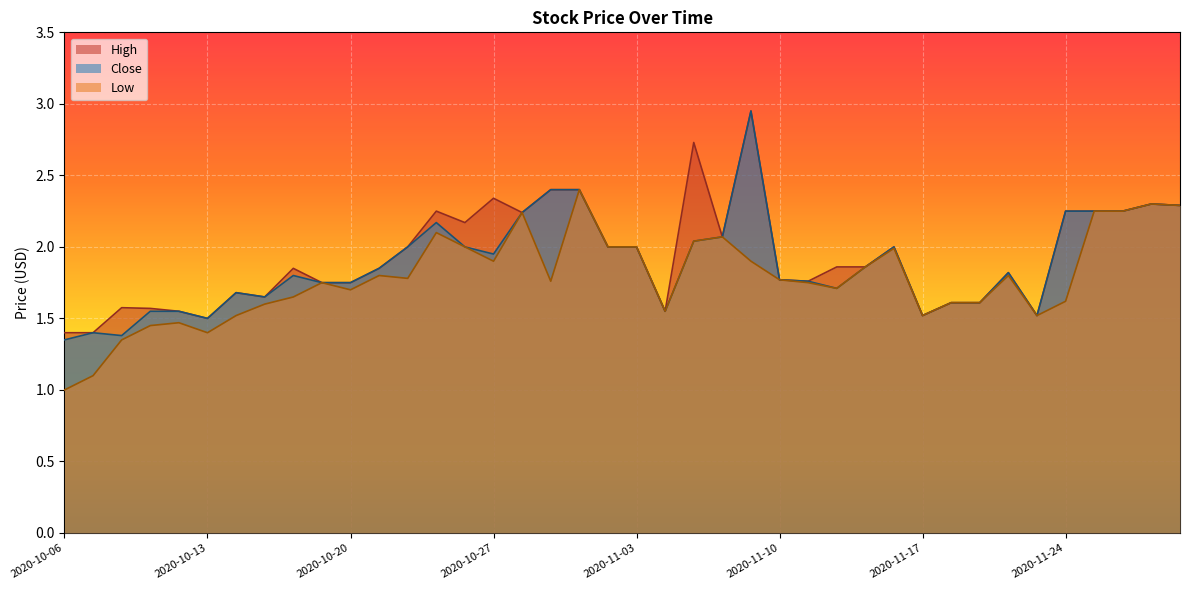

What is the sum of the High values at 2020-10-13 and 2020-11-10?

3.3